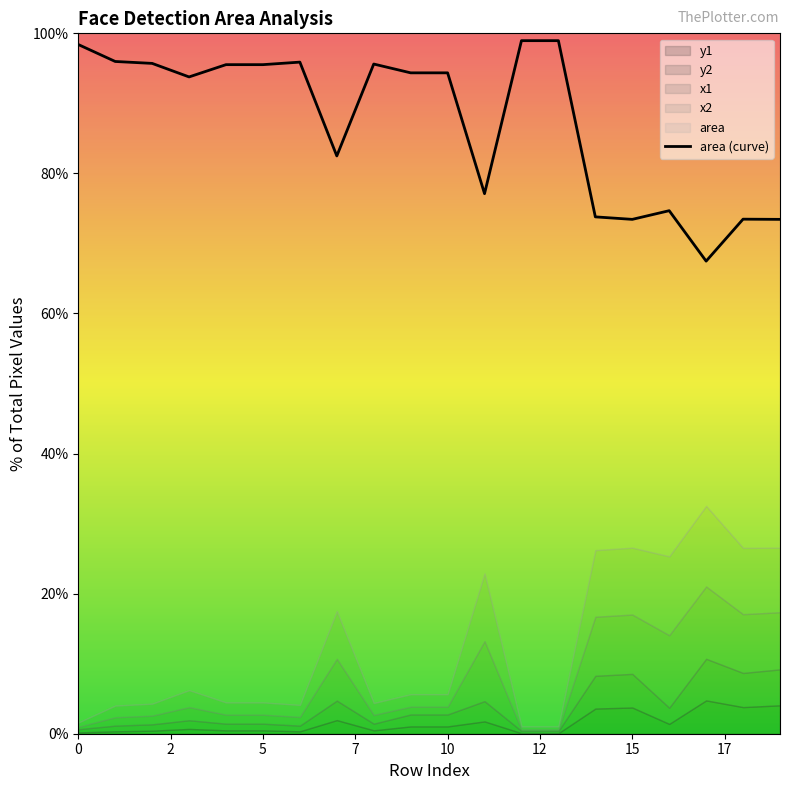

What is the sum of the values at 0 and 18?

171.9